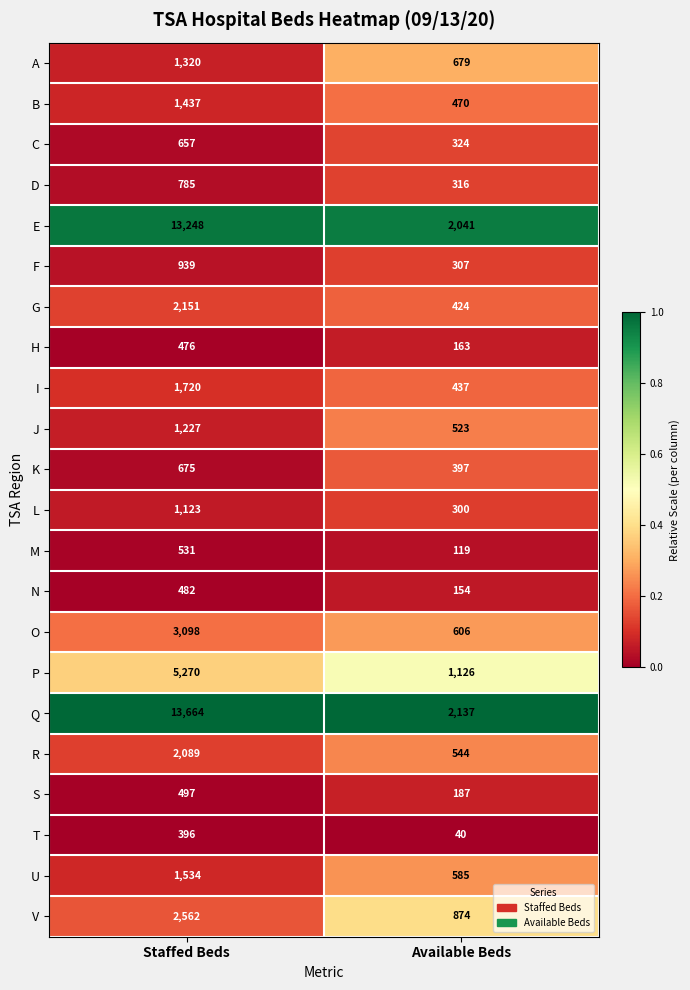

What is the approximate value of B at Staffed Beds?

1437